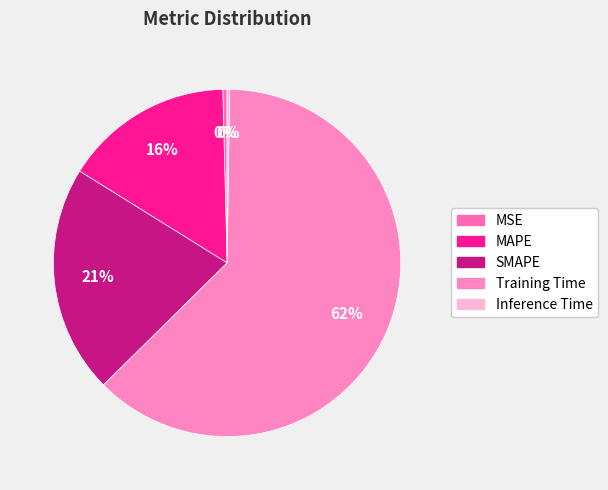

Which category has the smallest portion of the pie?

Inference Time